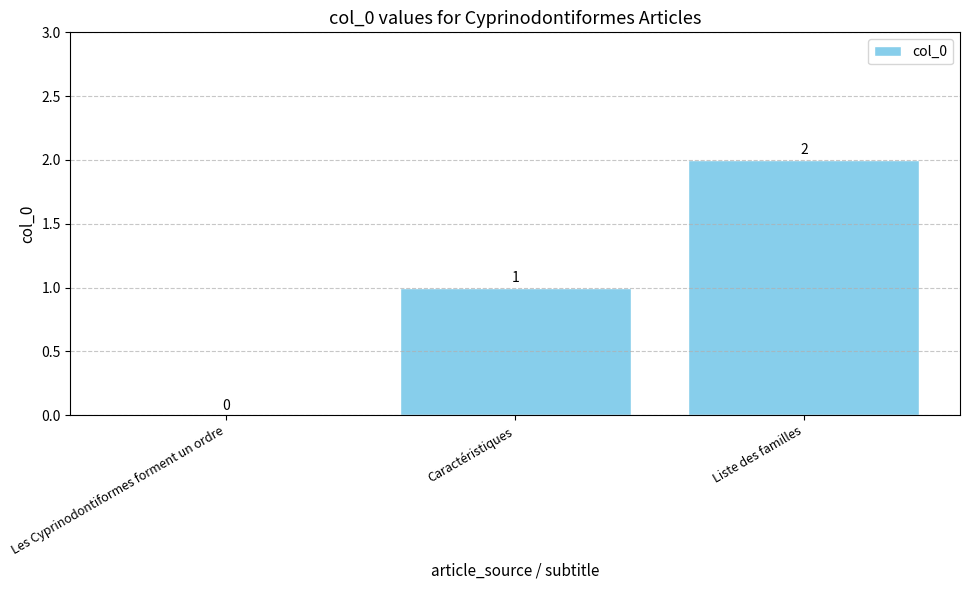

Are the bars horizontal?

No